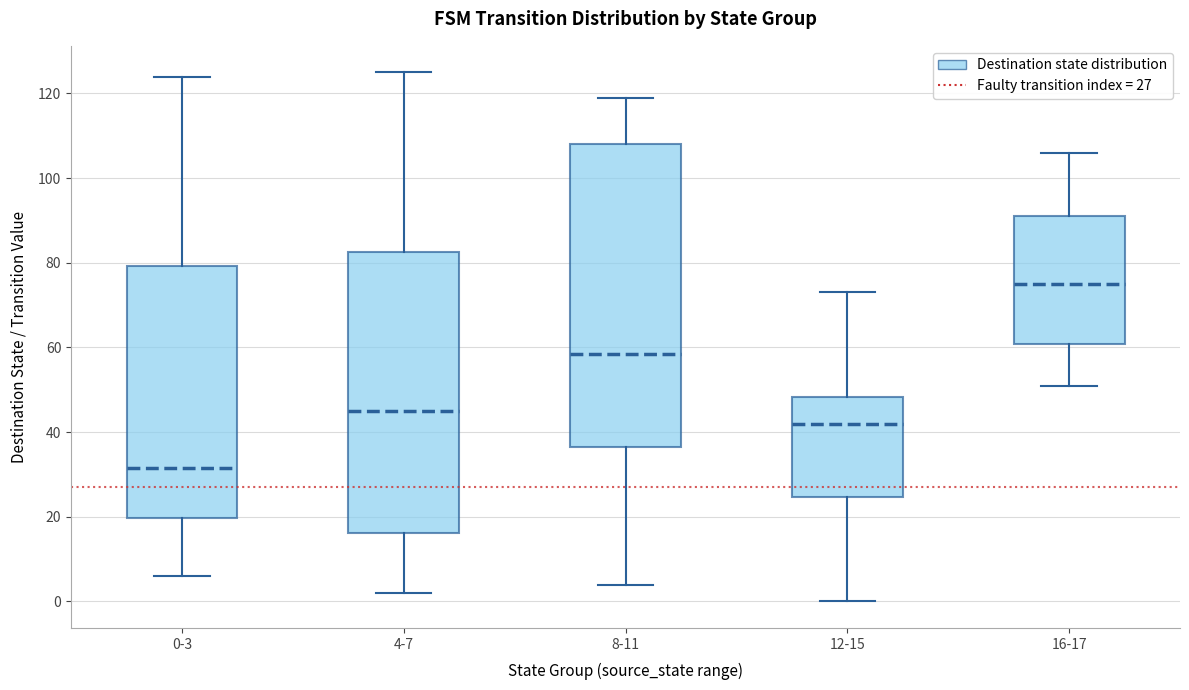

Which box is the tallest, from its lower edge to its upper edge?

8-11